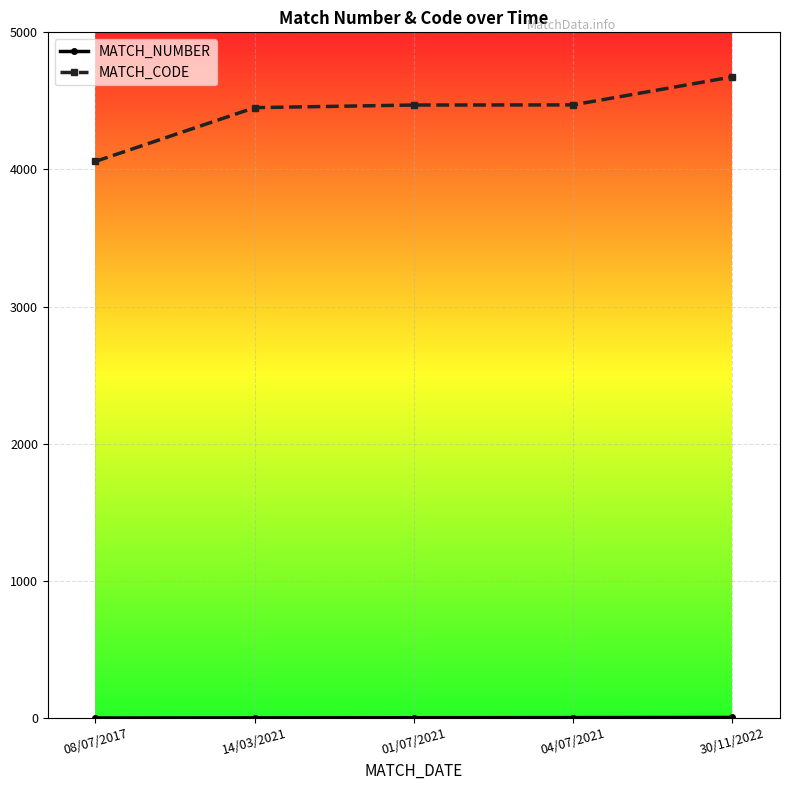

What is the value of the MATCH_CODE point at the 4th from the left?

4471